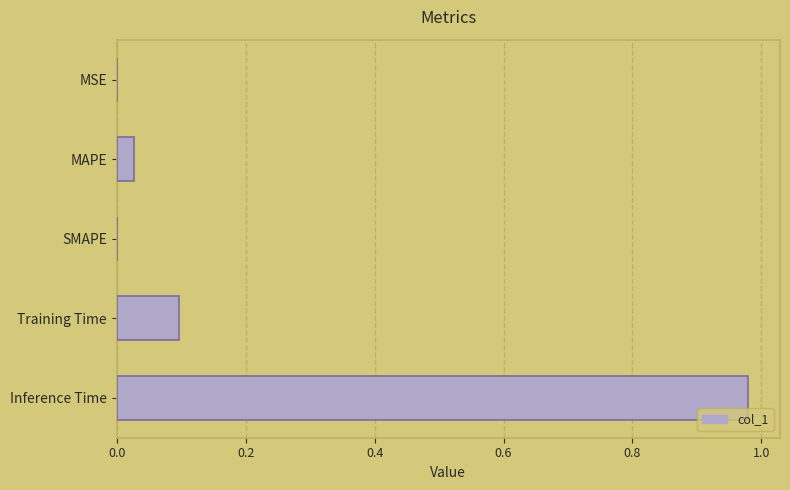

Count the number of categories in the chart.

5